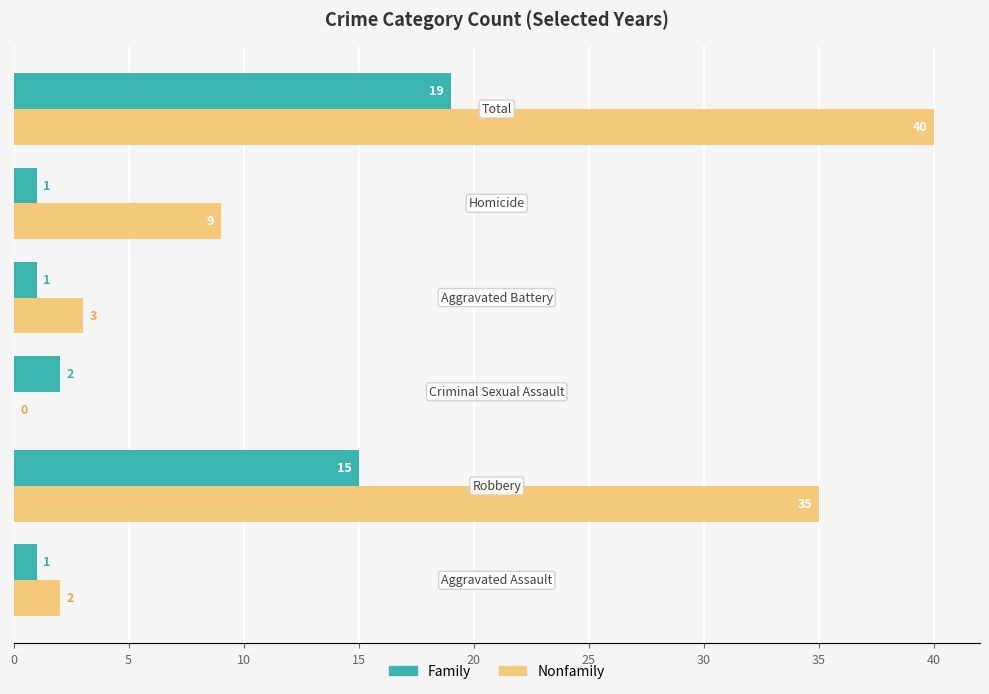

What is the maximum value for Nonfamily?

40